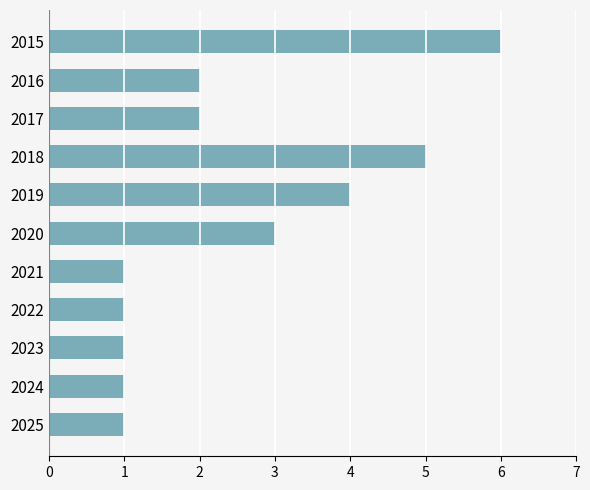

Between 2016 and 2021, which is larger?

2016